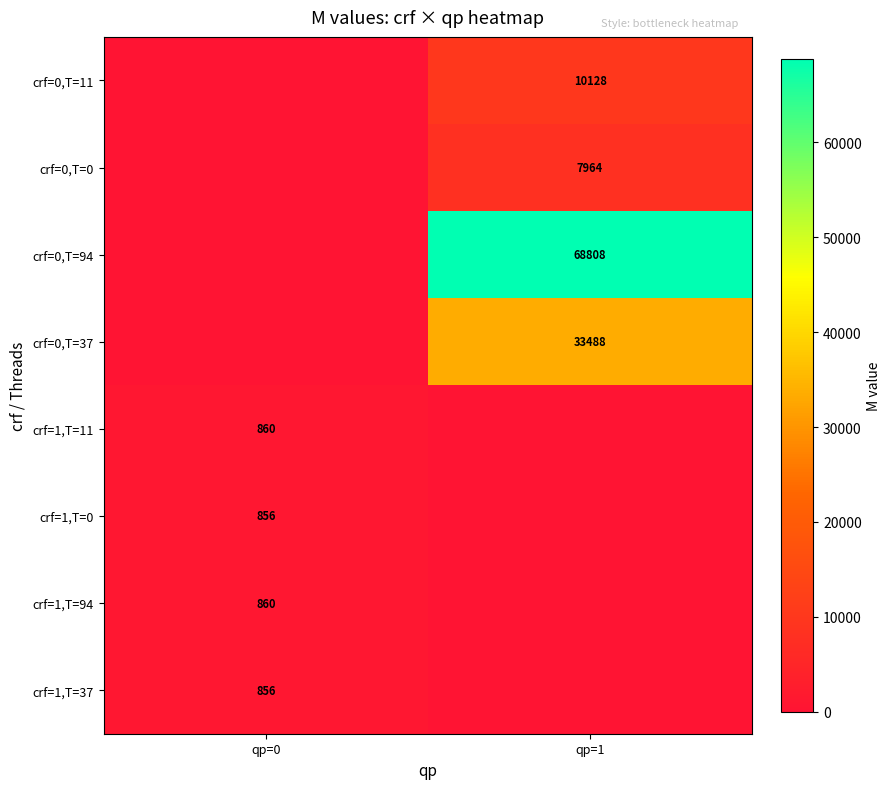

True or false: crf=0,T=37 has a value of 11687 at qp=1.

False